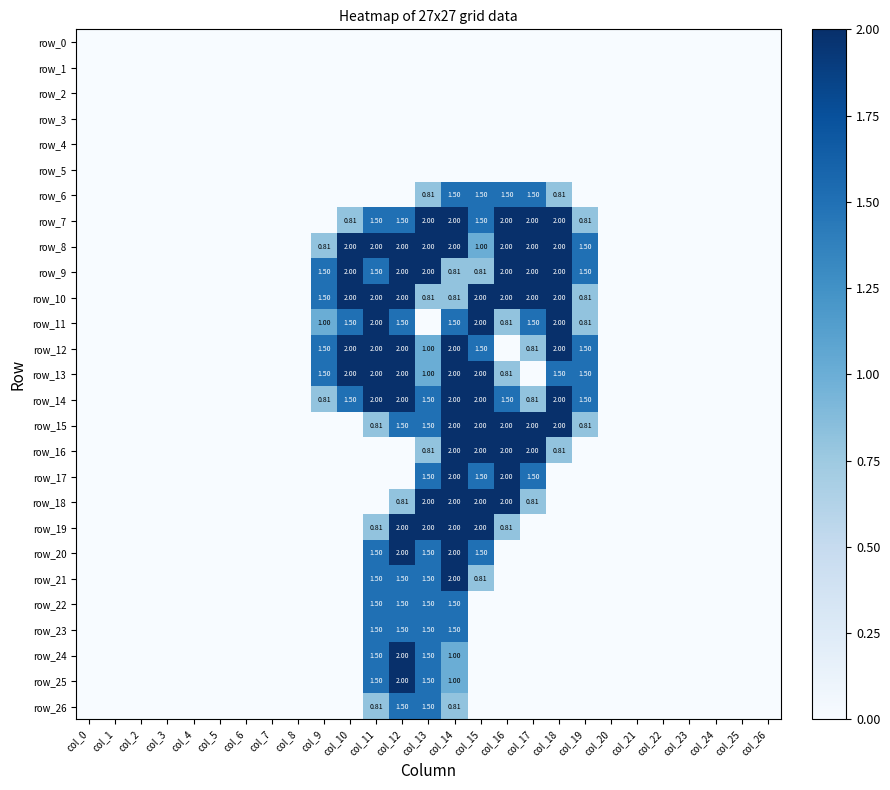

Rank the categories by row_24 value from lowest to highest.

col_0, col_1, col_2, col_3, col_4, col_5, col_6, col_7, col_8, col_9, col_10, col_15, col_16, col_17, col_18, col_19, col_20, col_21, col_22, col_23, col_24, col_25, col_26, col_14, col_11, col_13, col_12